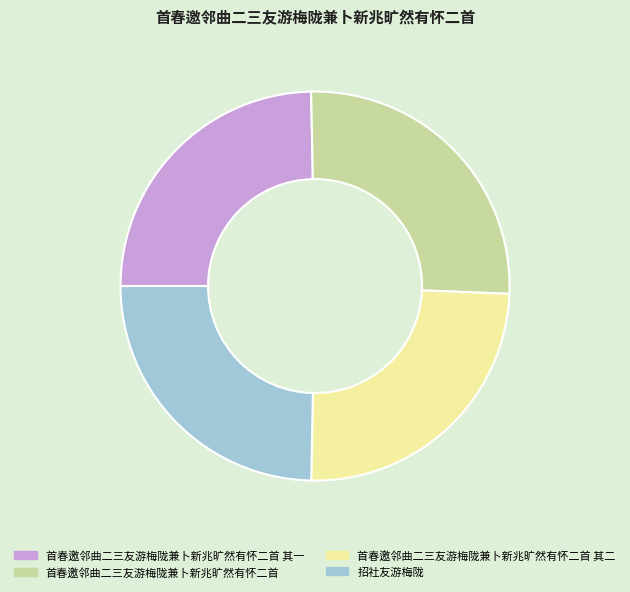

How many slices are in this pie chart?

4